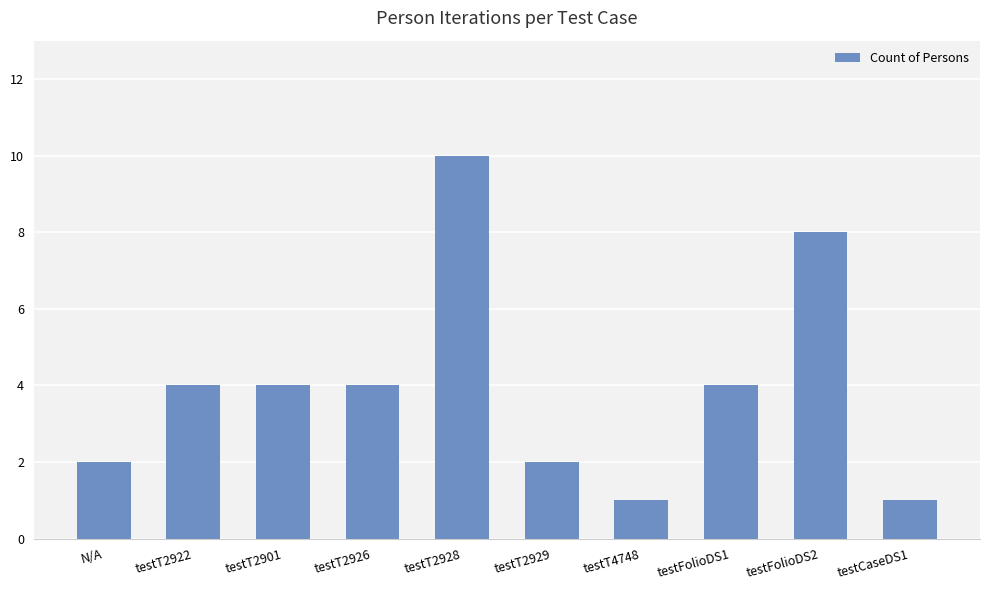

What value does the data have at testFolioDS2?

8